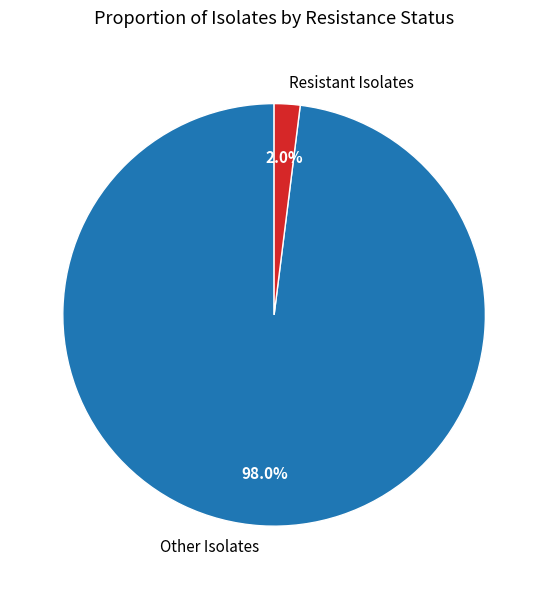

Does Resistant Isolates account for over 50% of the chart?

No